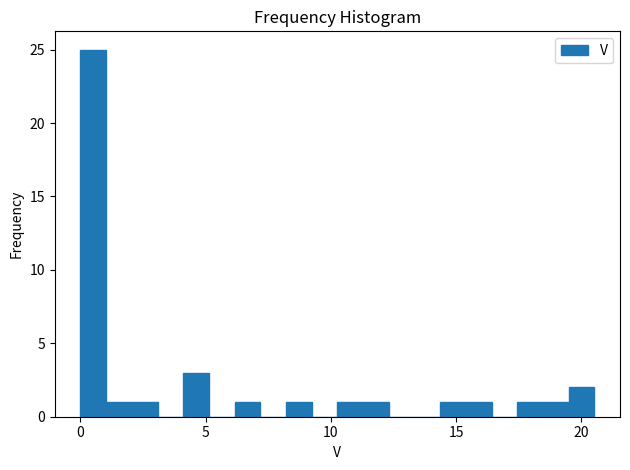

Around what value on the x-axis is the tallest bar? Give the approximate position of its centre, as read against the axis.

0.5